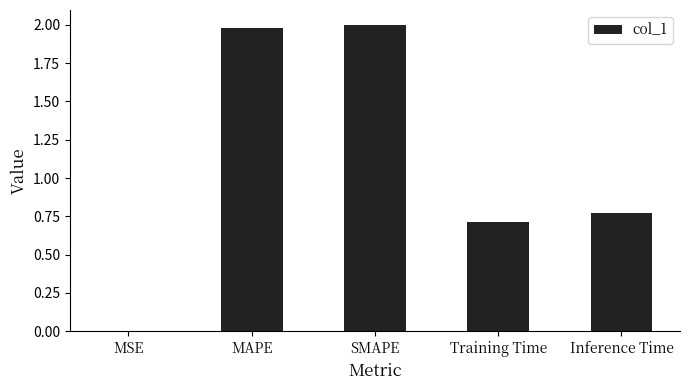

Which has a higher value, Inference Time or Training Time?

Inference Time